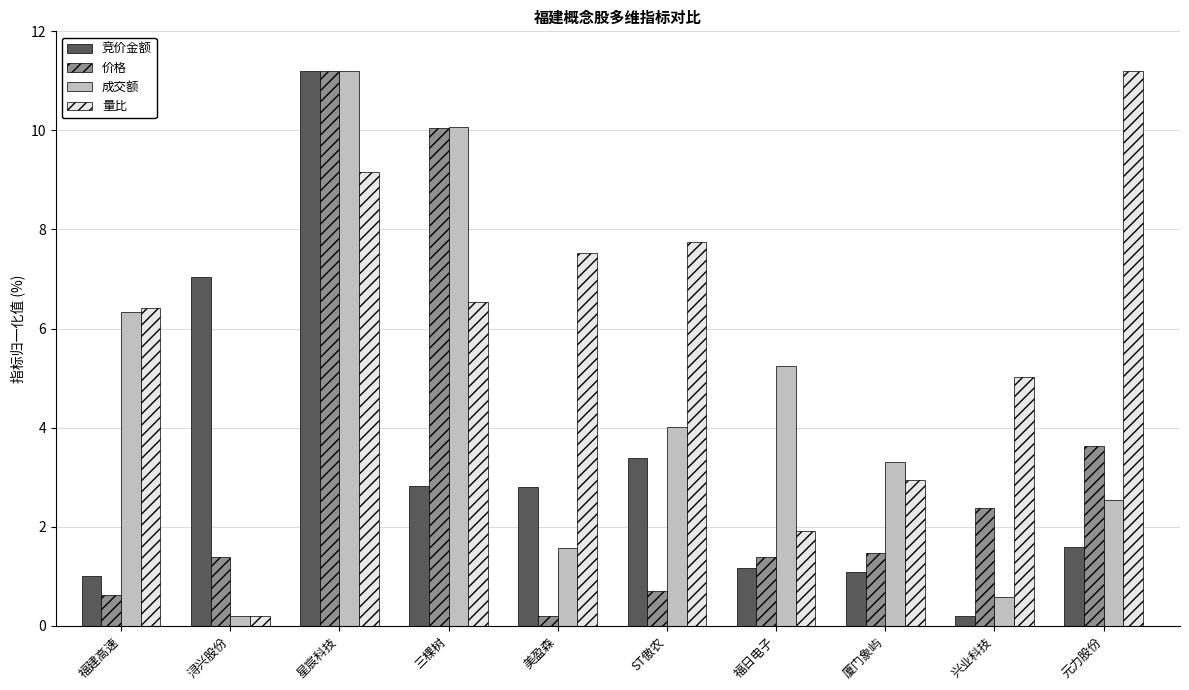

How many categories are shown in the chart?

10